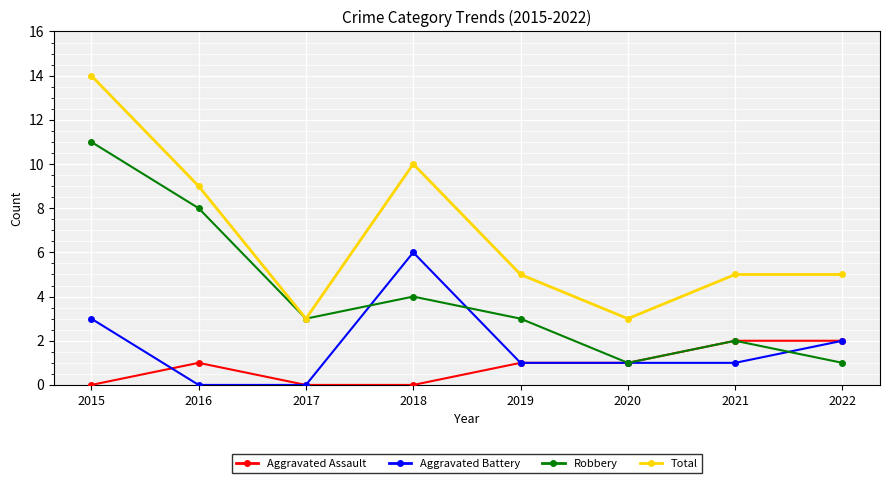

The value of Total at 2019 is 2. True or false?

False